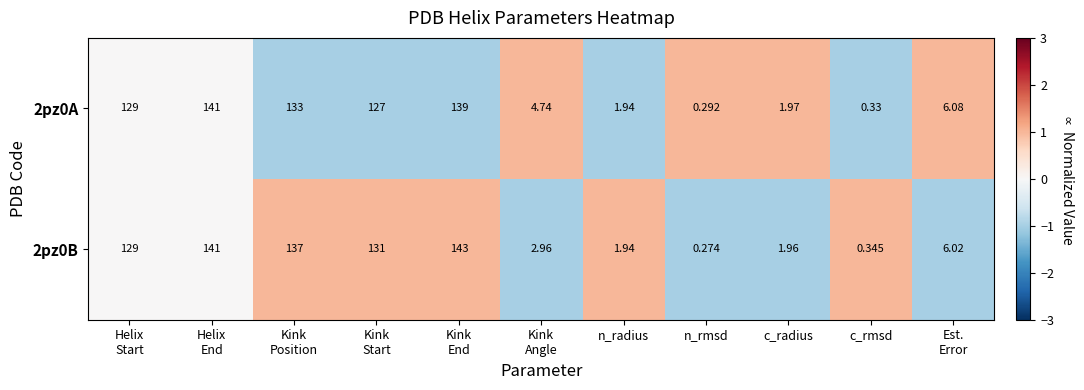

At how many categories does at least one series exceed 0?

11